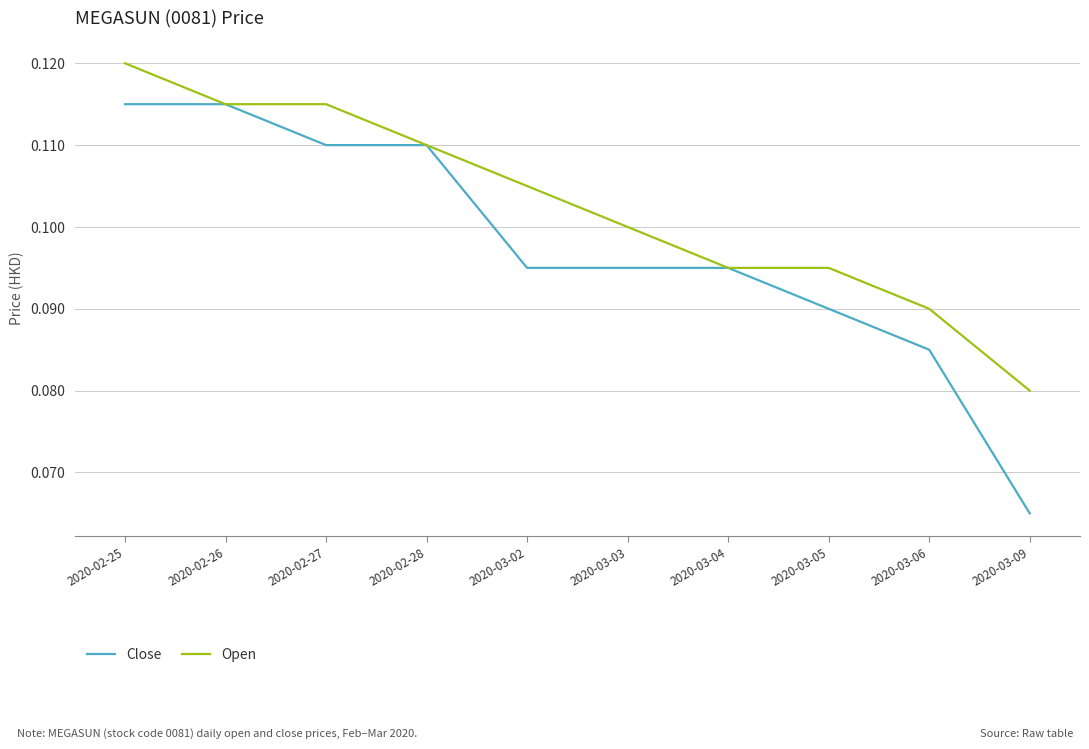

What are all the series names shown in the legend?

Close, Open